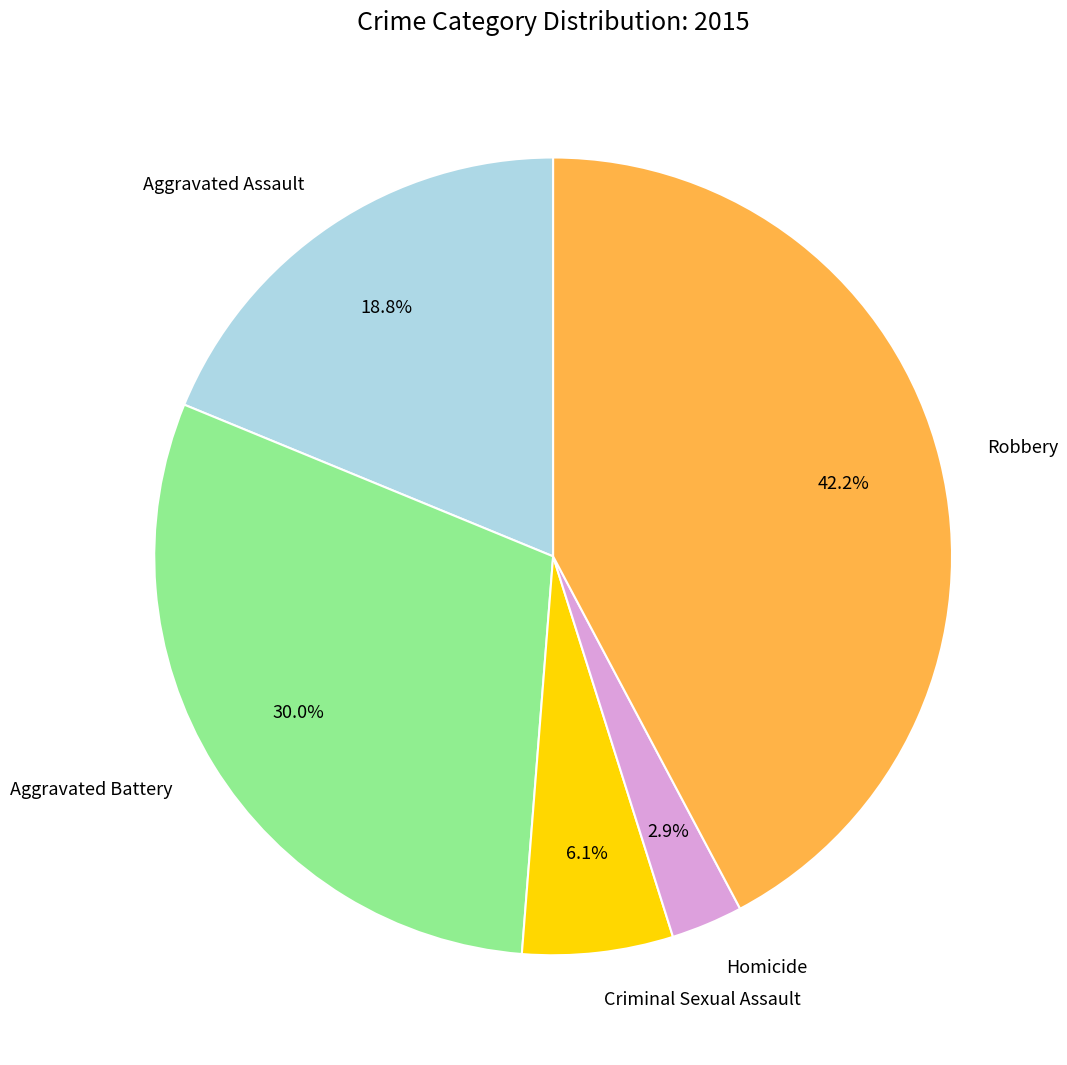

Which slice is the smallest?

Homicide